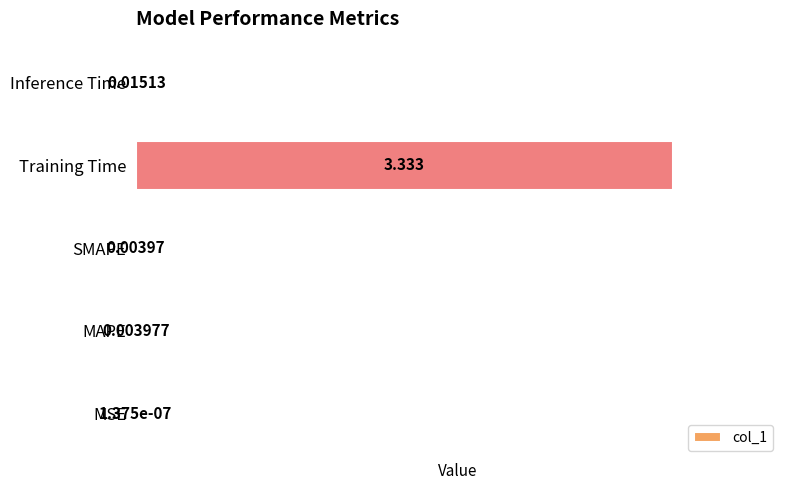

Where is the data nearest to the value 1?

Inference Time